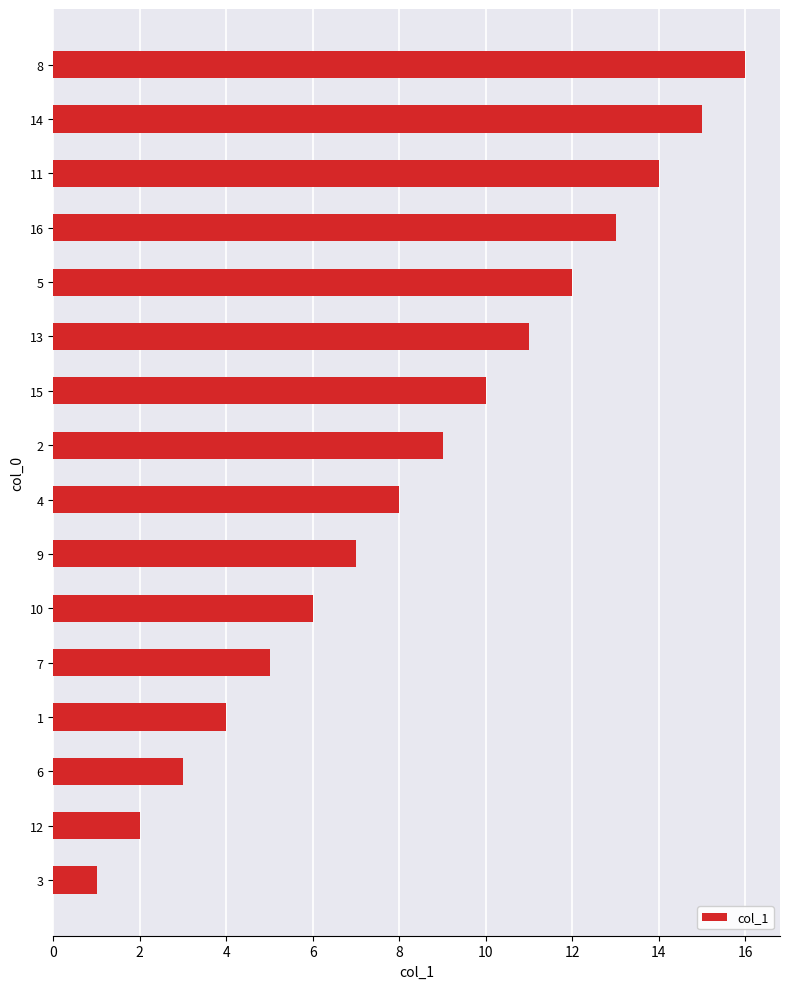

Does the chart contain any negative values?

No